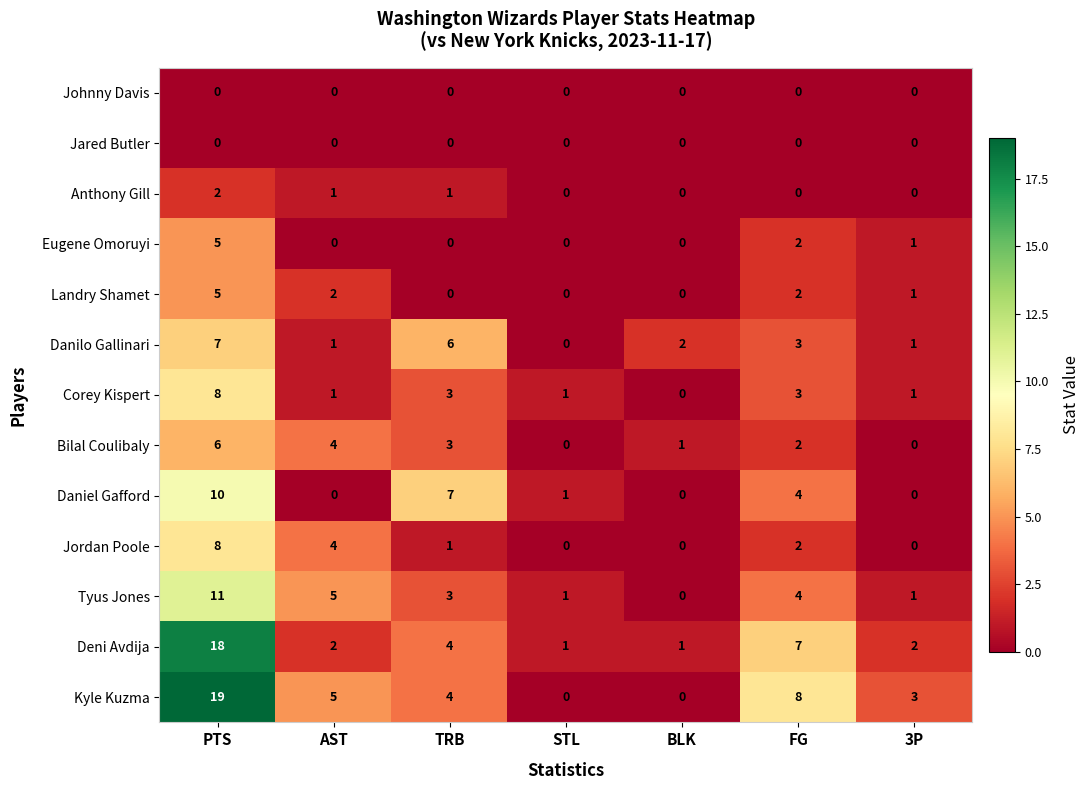

At which category does the chart reach its peak across all series?

PTS